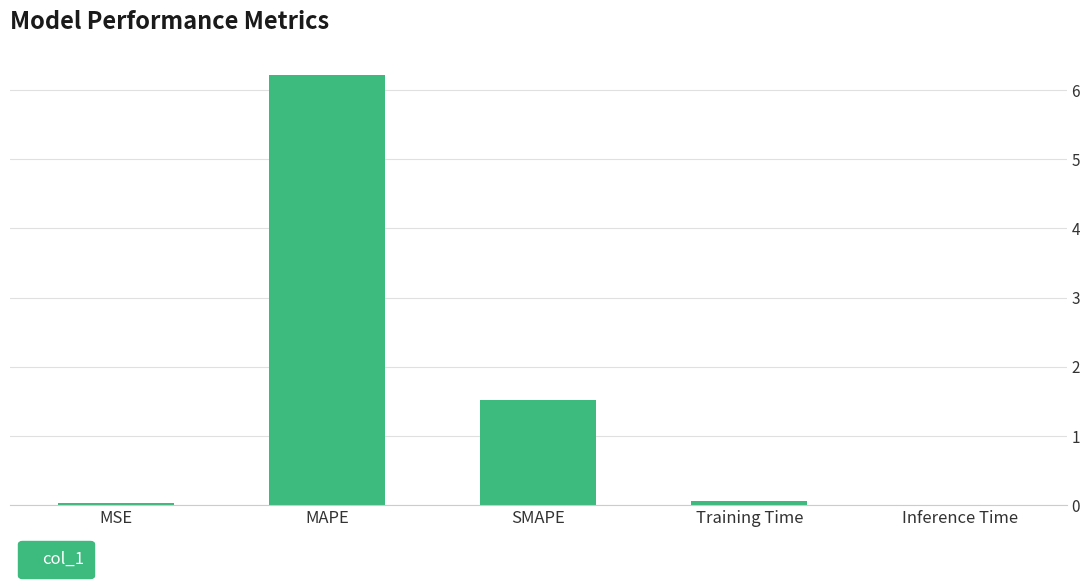

Is it true that the value at Inference Time is 0.0?

True